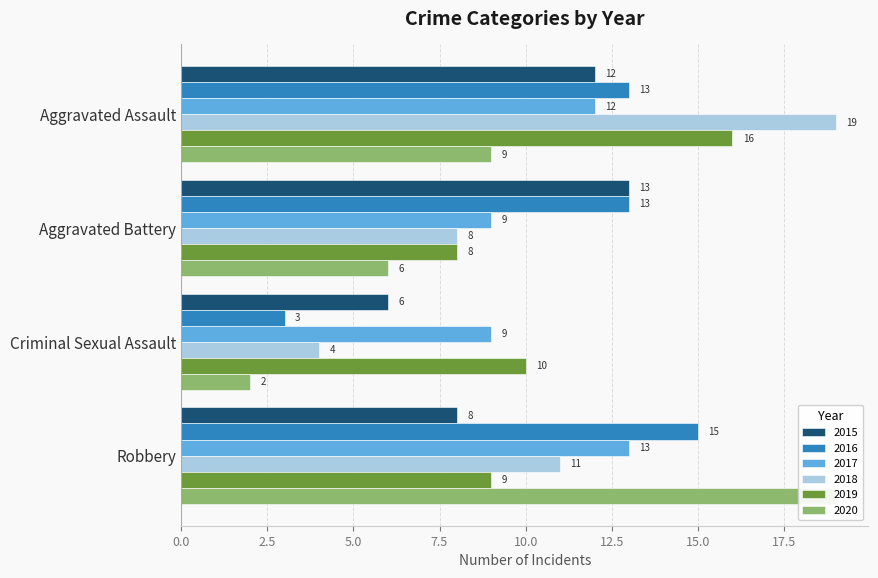

What are all the series names shown in the legend?

2015, 2016, 2017, 2018, 2019, 2020